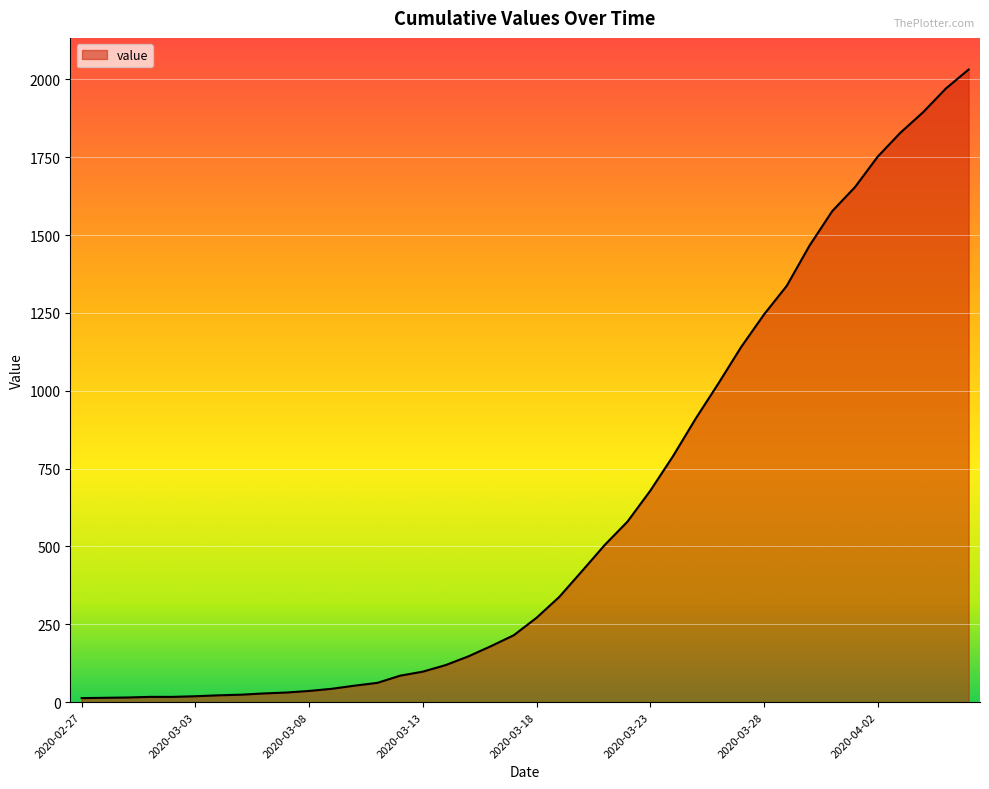

What is the greatest value displayed?

2032